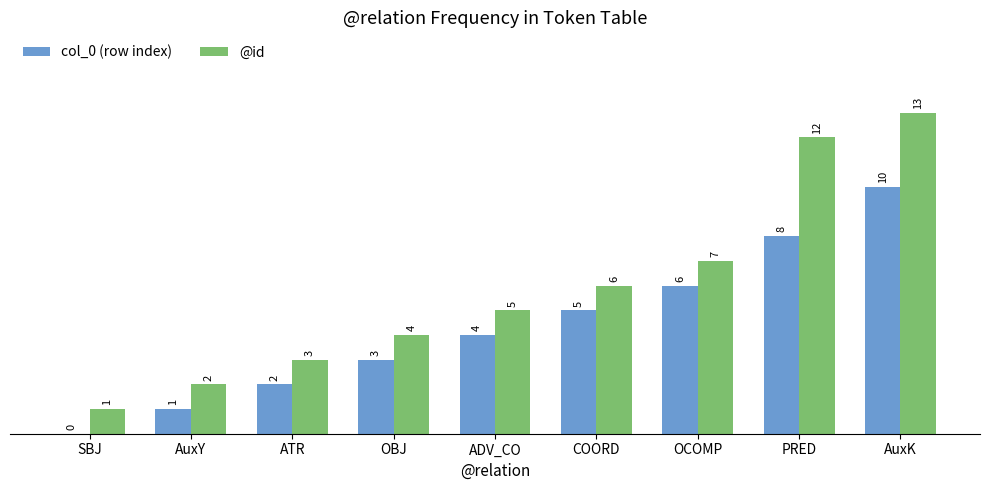

At which label does col_0 (row index) reach its peak?

AuxK